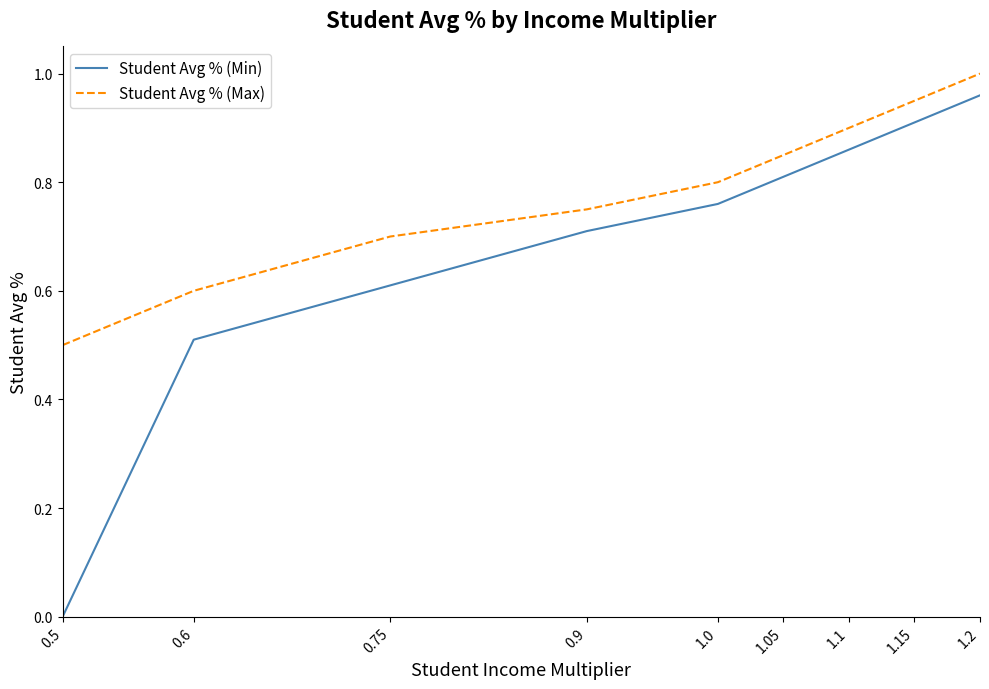

At which label is Student Avg % (Min) closest to 0?

0.5